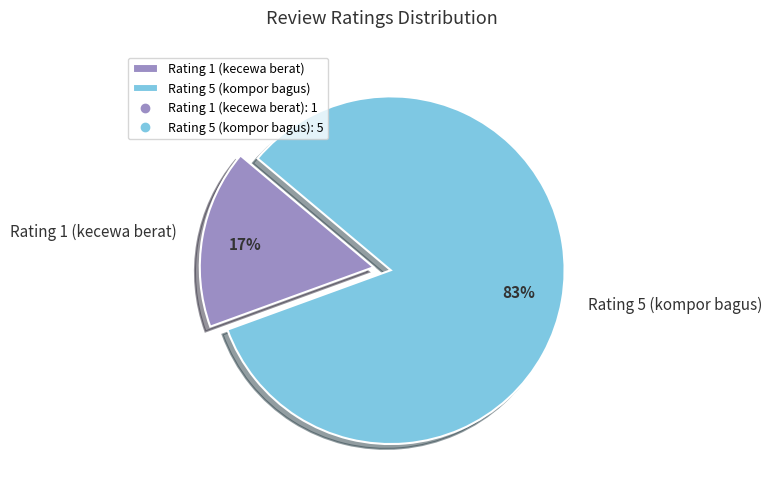

How many segments does this pie chart have?

2